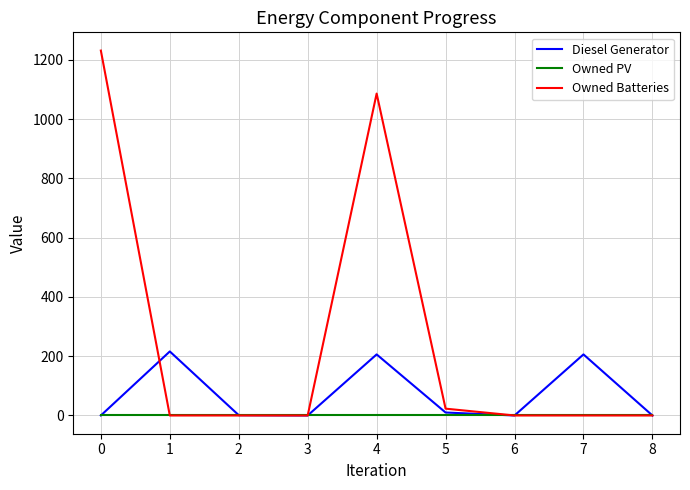

Which series changed the most between 1 and 5?

Diesel Generator